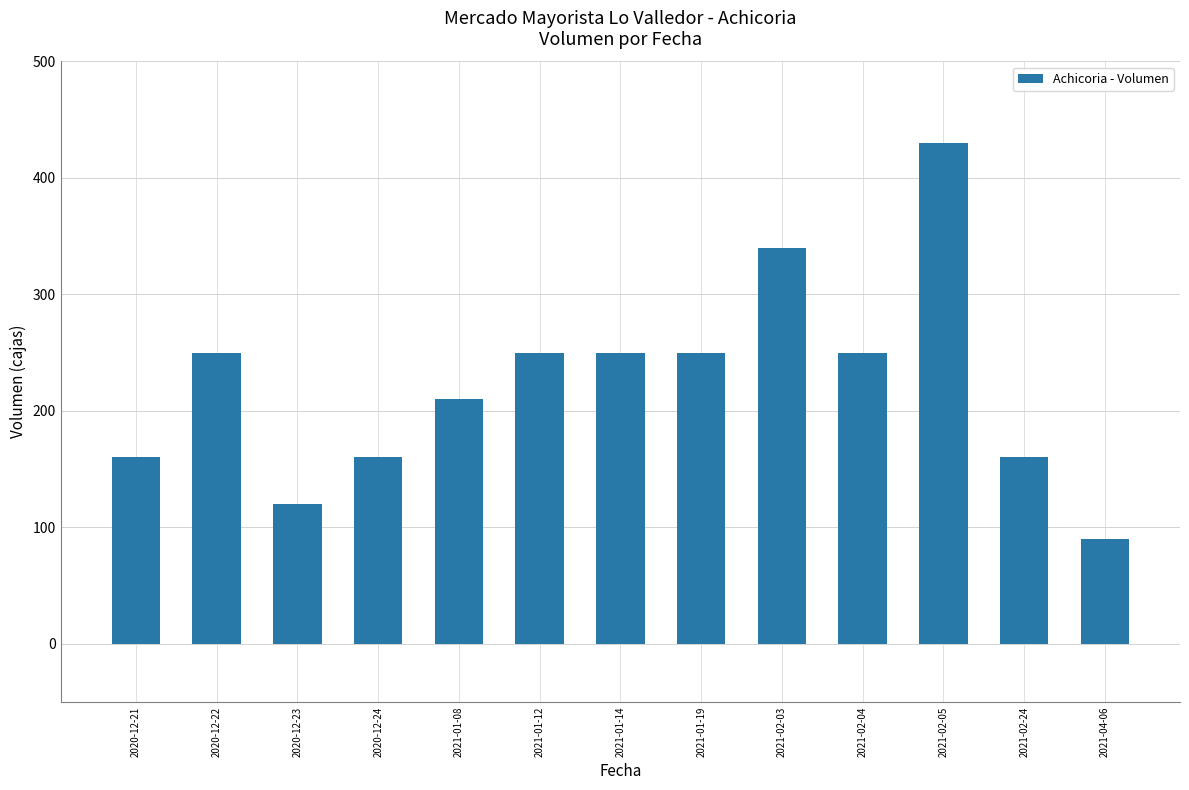

Is it true that the value at 2021-01-19 is 250?

True